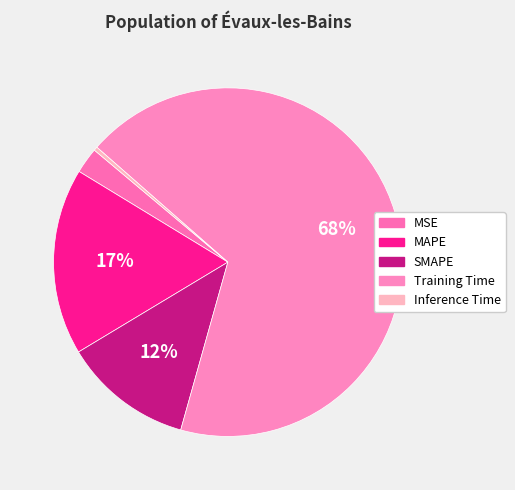

Count the number of slices in the pie.

5